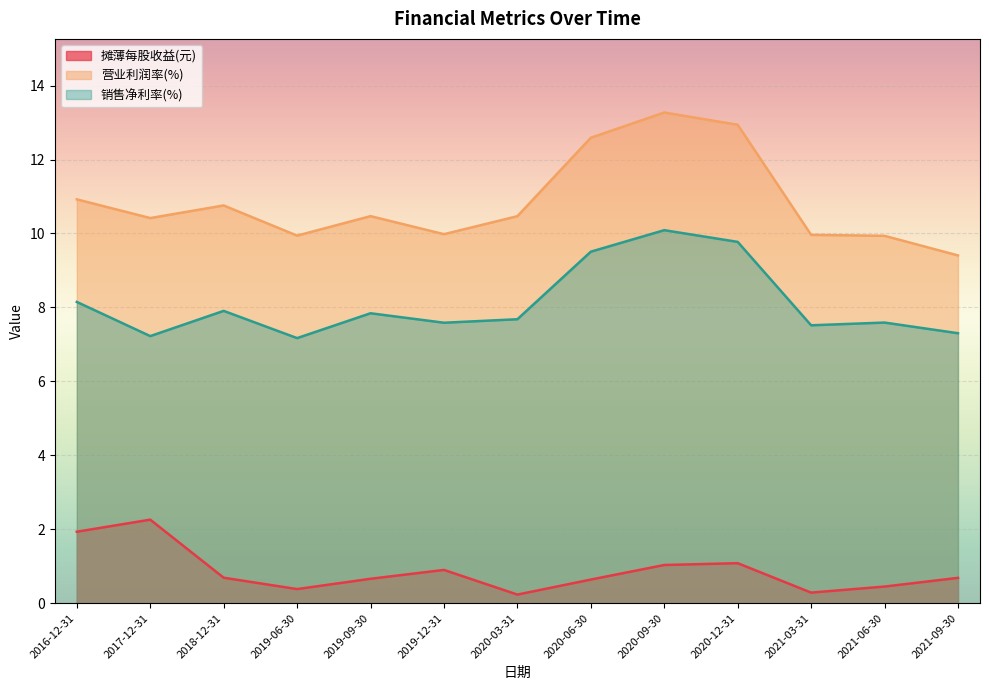

What position from the right is 2019-09-30?

9